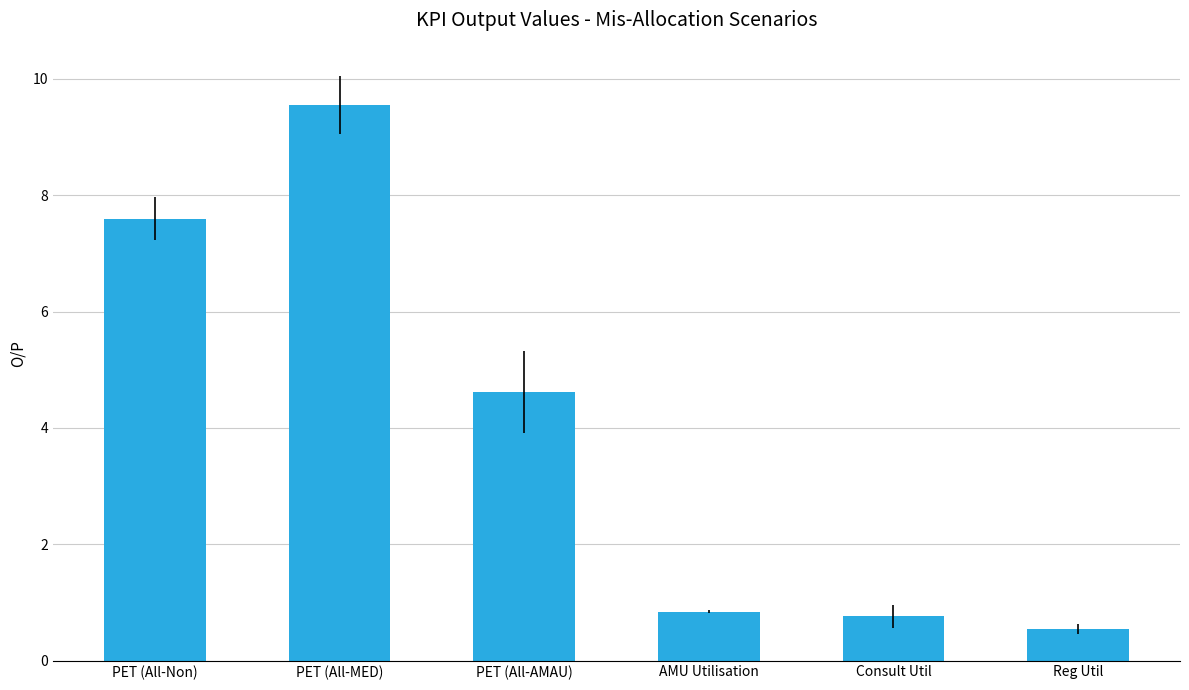

What is the difference between the maximum and minimum values?

9.0